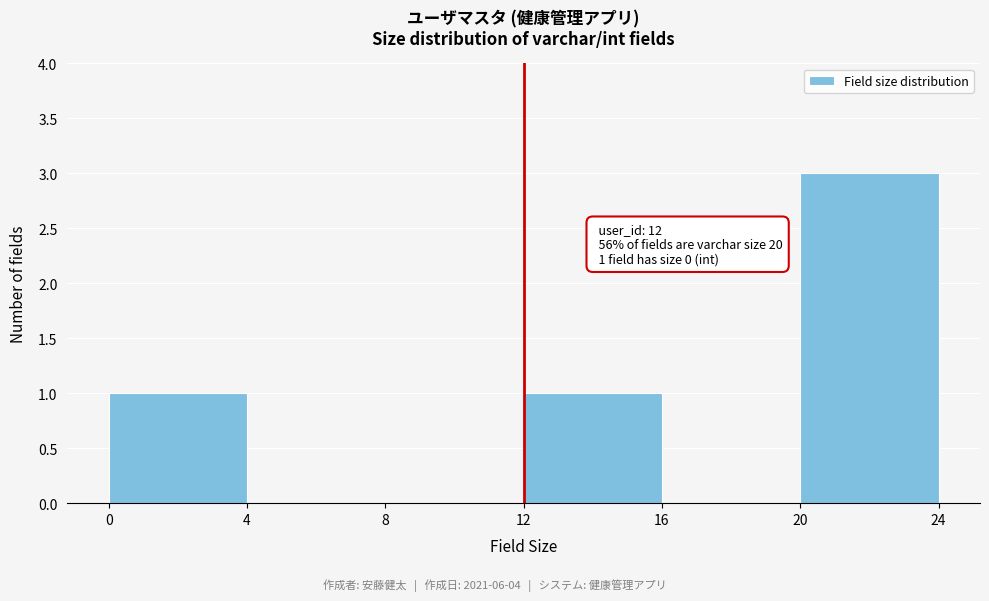

Which range on the x-axis has the tallest bar?

20 to 24